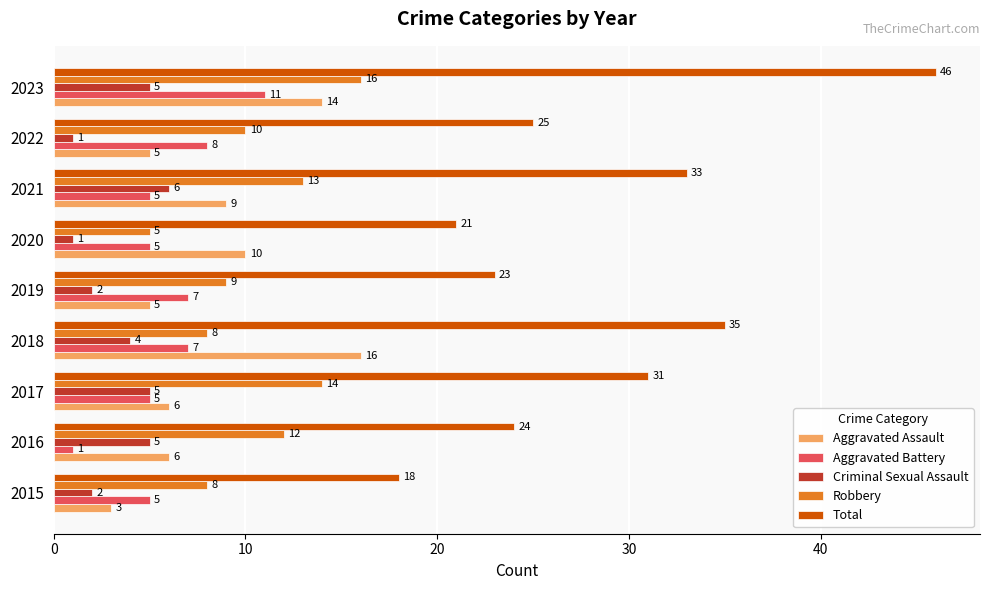

Where is Robbery nearest to the value 10?

2022